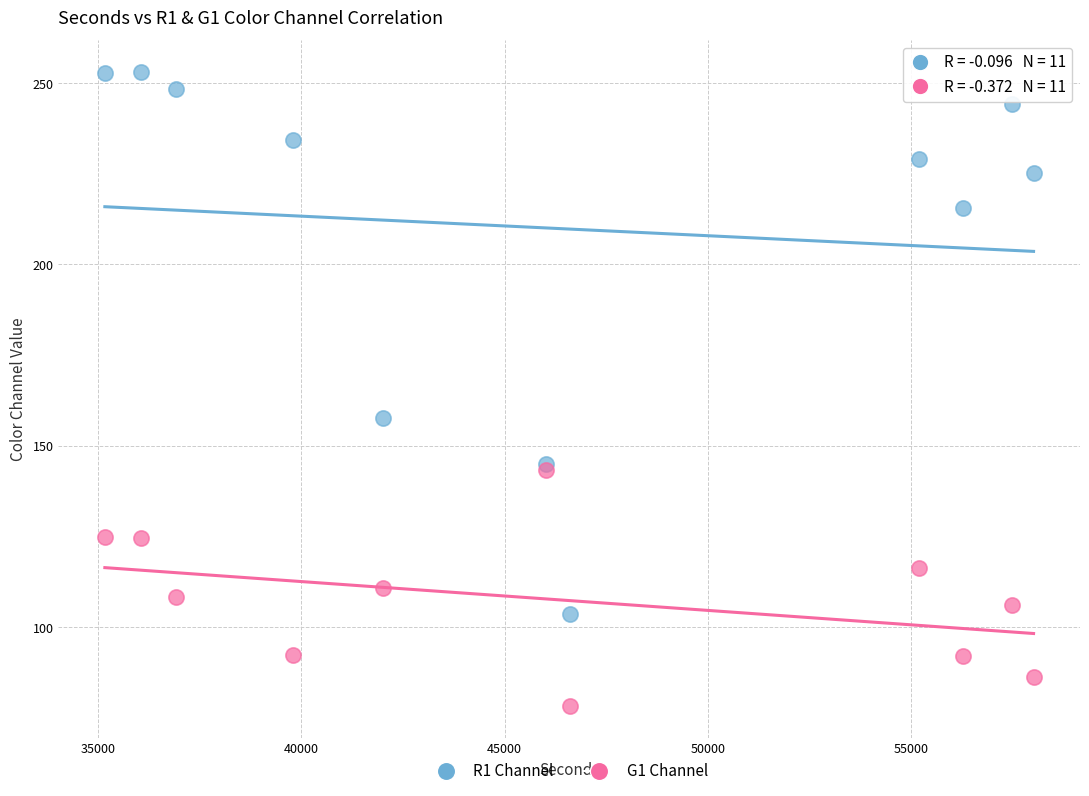

Across all series, what Y value is closest to 165?

157.7